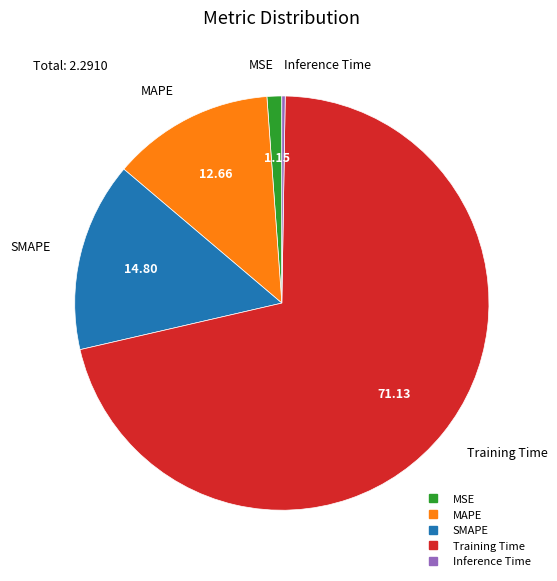

Is there any slice that represents more than half of the pie?

Yes